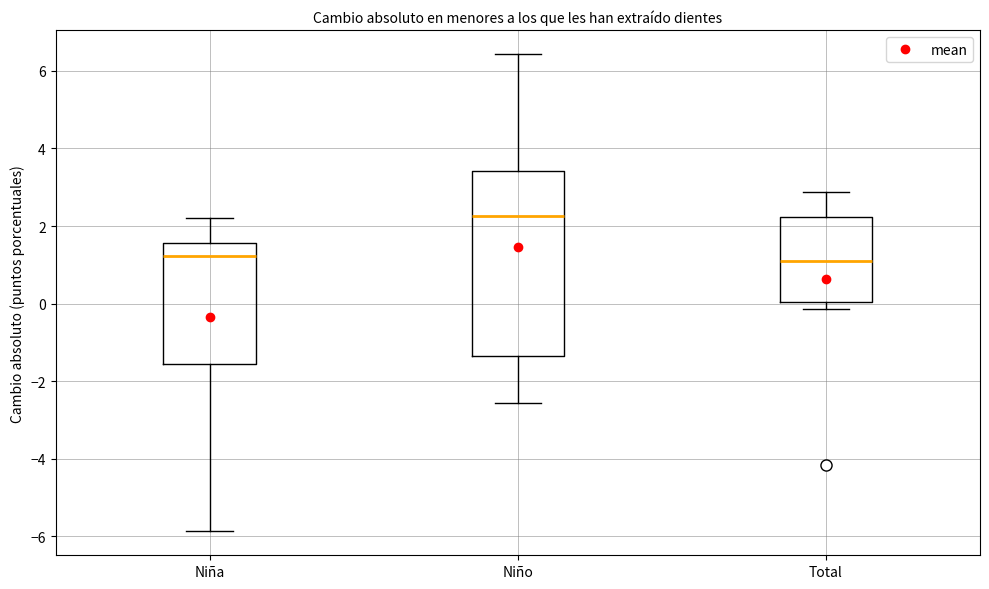

Where does the median line of the box for Niño sit on the y-axis? The values are not printed on the chart, so give them approximately, as read against the axis.

2.2